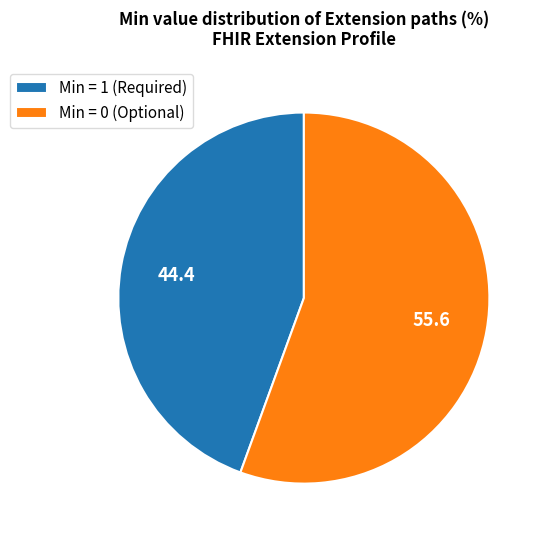

Which category has the smallest portion of the pie?

Min = 1 (Required)